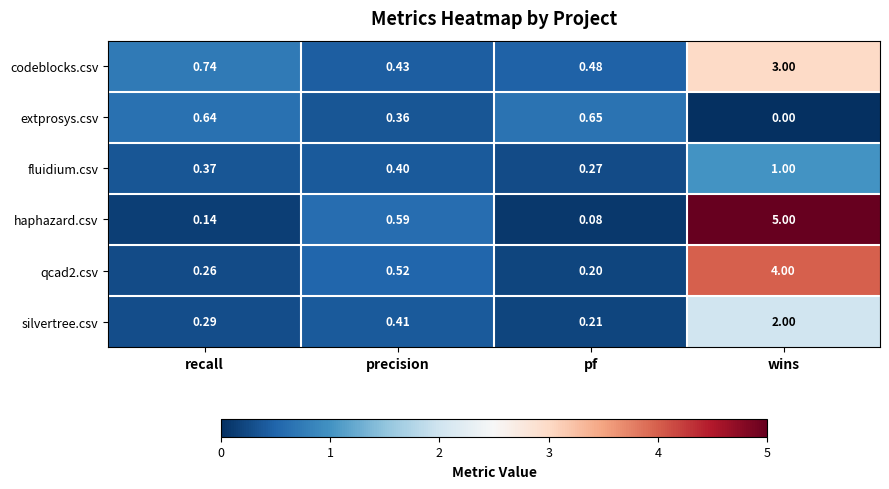

At which label does haphazard.csv reach its minimum?

pf